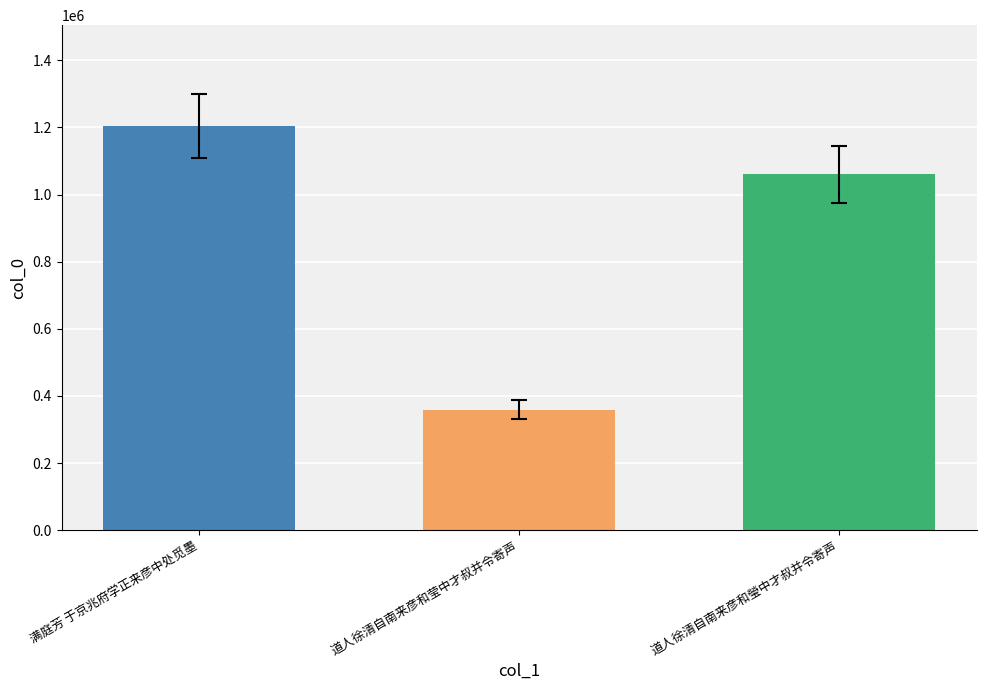

How many values are below 1059712?

1